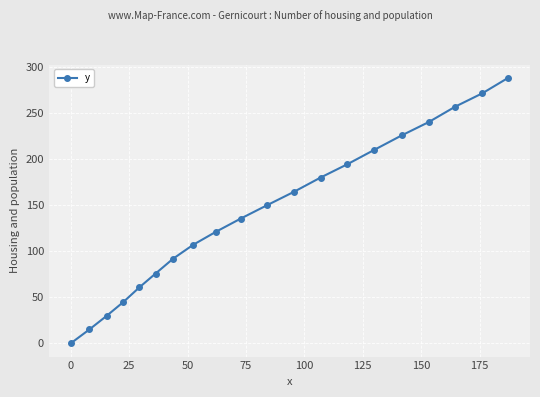

What is the value of the 4th point from the left?

44.8